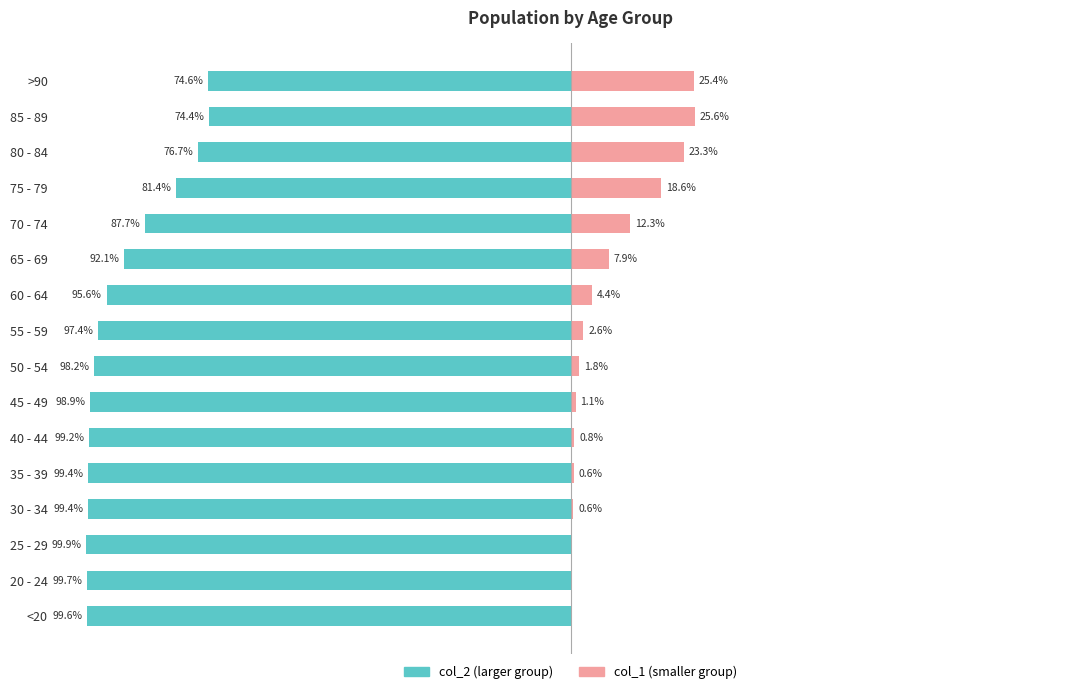

List the labels in order of col_1 value, largest first.

85 - 89, >90, 80 - 84, 75 - 79, 70 - 74, 65 - 69, 60 - 64, 55 - 59, 50 - 54, 45 - 49, 40 - 44, 35 - 39, 30 - 34, <20, 20 - 24, 25 - 29